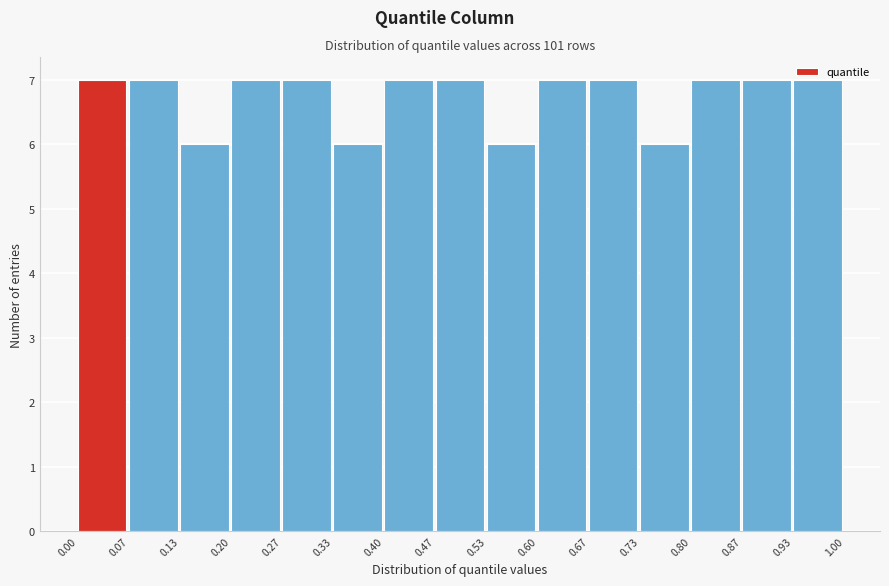

Reading left to right, transcribe this chart: for each bar, give the range it covers on the x-axis and its height. The values are not printed on the chart, so give them approximately, as read against the axis.

0.00 to 0.07: 7
0.07 to 0.13: 7
0.13 to 0.20: 6
0.20 to 0.27: 7
0.27 to 0.33: 7
0.33 to 0.40: 6
0.40 to 0.47: 7
0.47 to 0.53: 7
0.53 to 0.60: 6
0.60 to 0.67: 7
0.67 to 0.73: 7
0.73 to 0.80: 6
0.80 to 0.87: 7
0.87 to 0.93: 7
0.93 to 1.00: 7